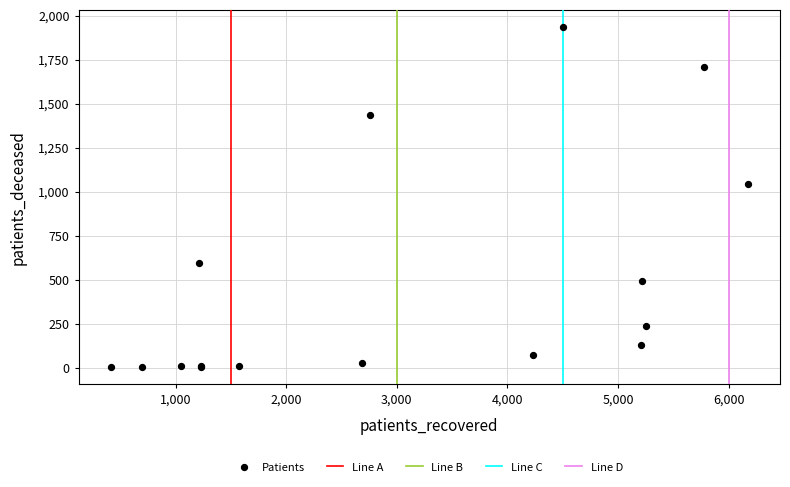

What Y value in the scatter plot is closest to 969?

1043